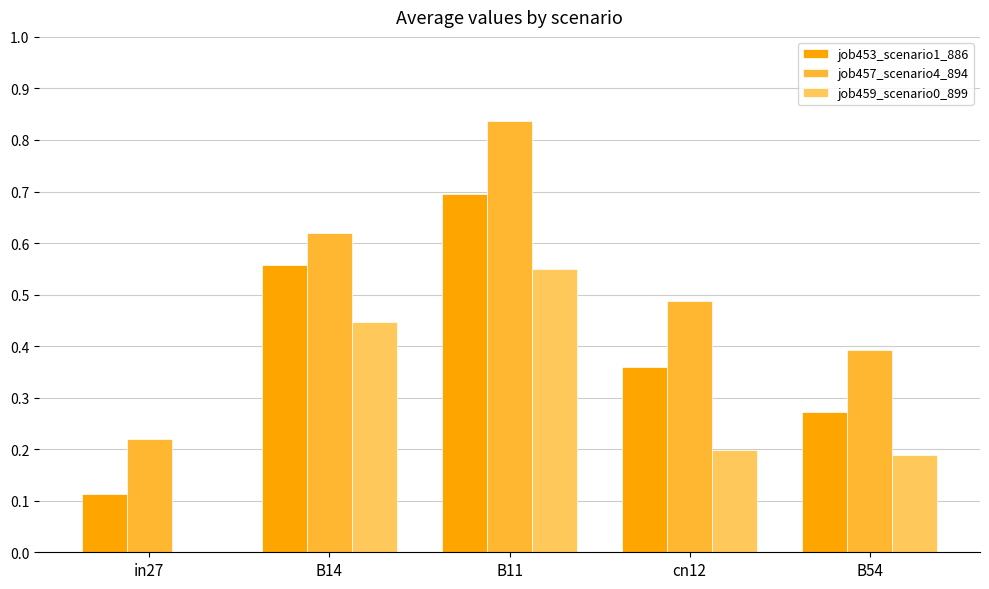

Which category has the highest value across all series?

B11